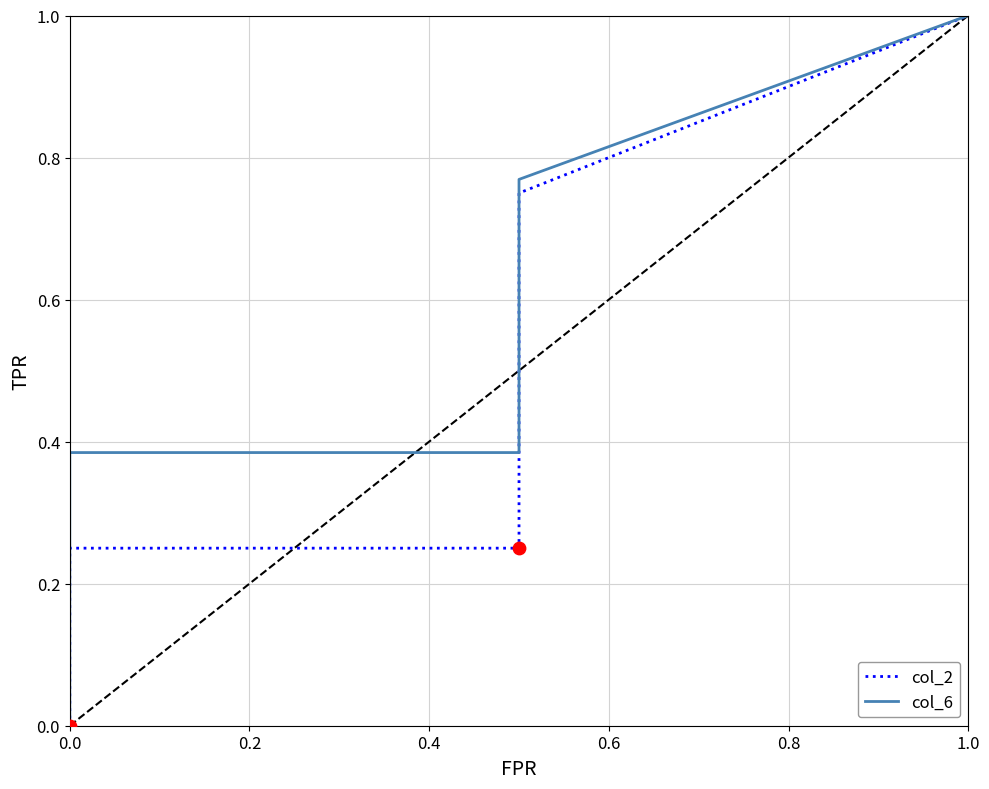

Which series has the largest total across all categories?

col_6